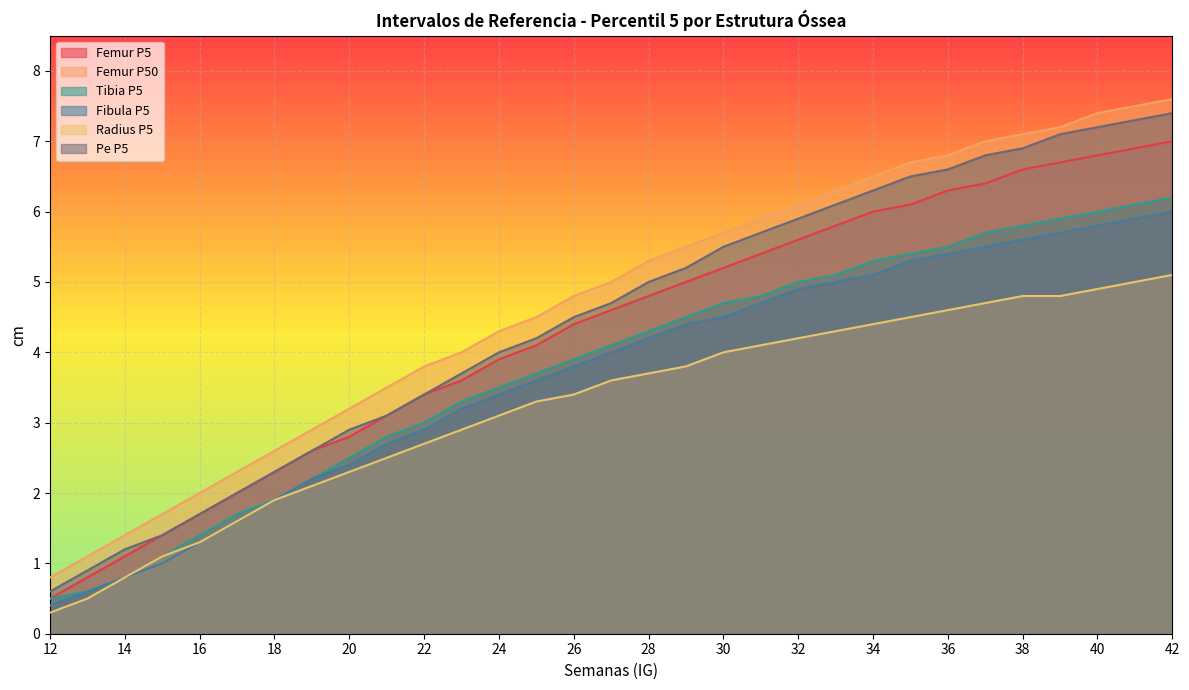

True or false: Radius P5 has a value of 2.4 at 17.

False